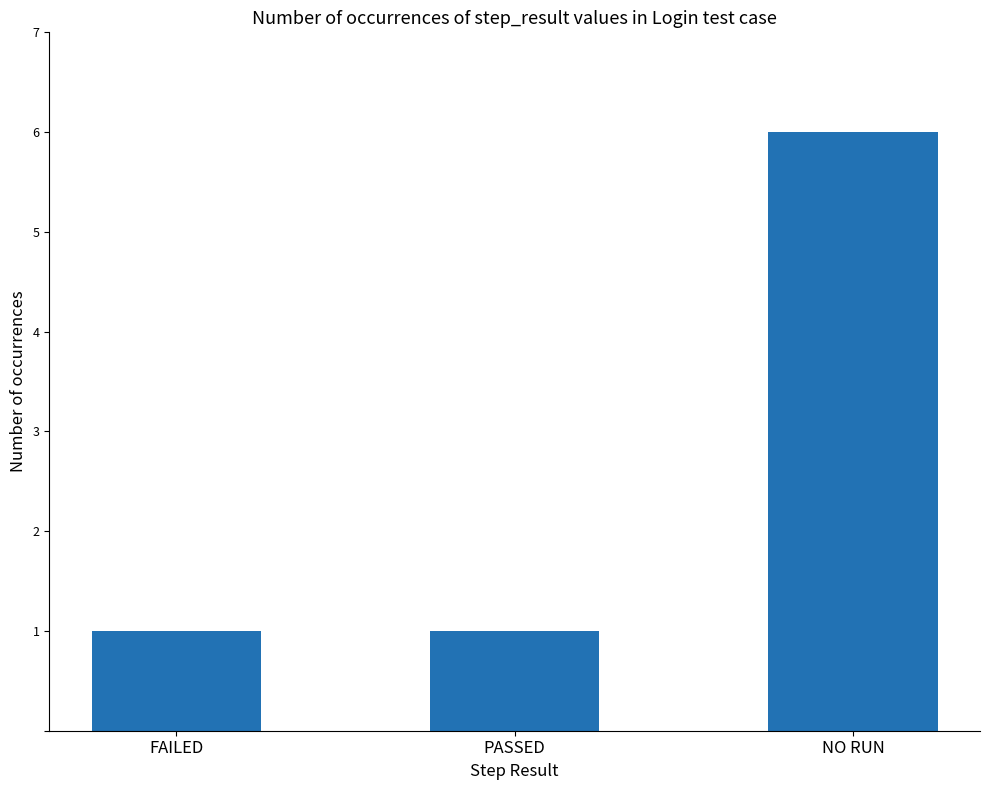

What is the sum of all values?

8